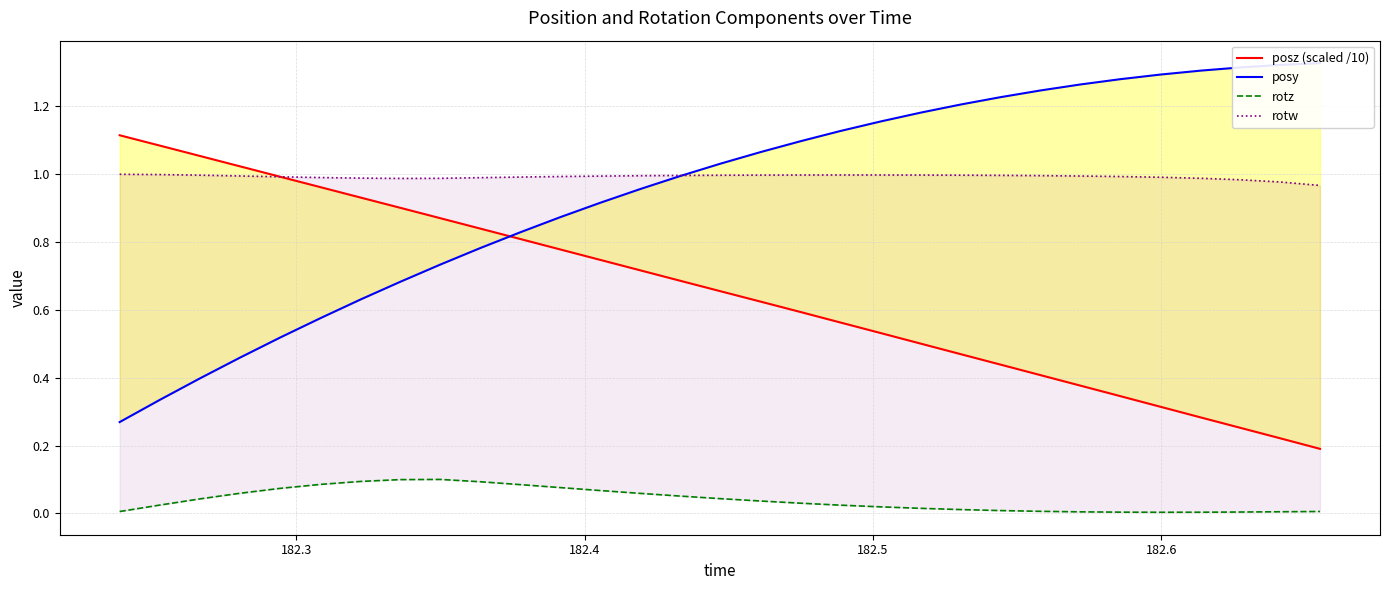

True or false: posy and rotz cross at least once.

False